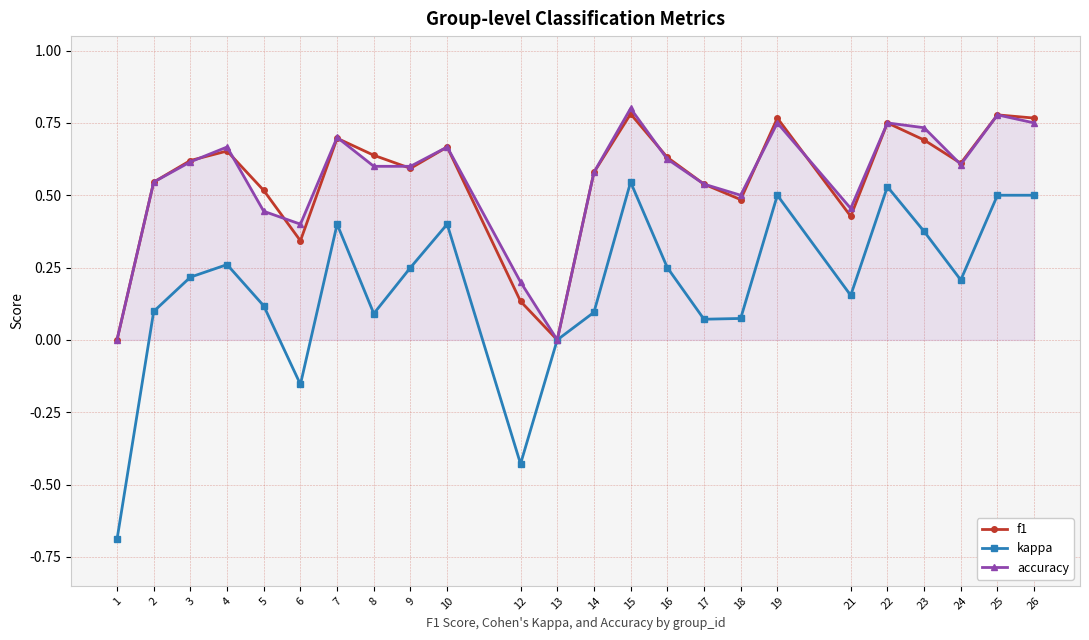

List the series in order of their peak value, lowest first.

kappa, f1, accuracy